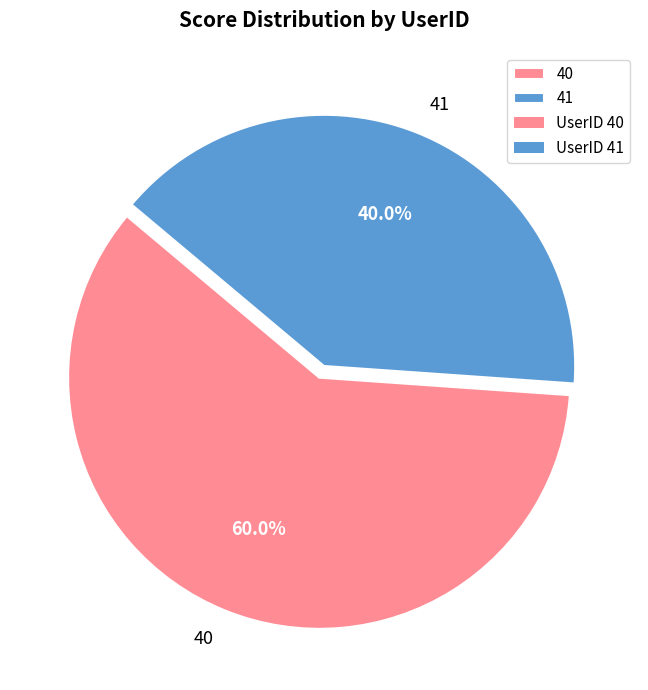

To the nearest percent, what percentage of the pie is 40?

60%